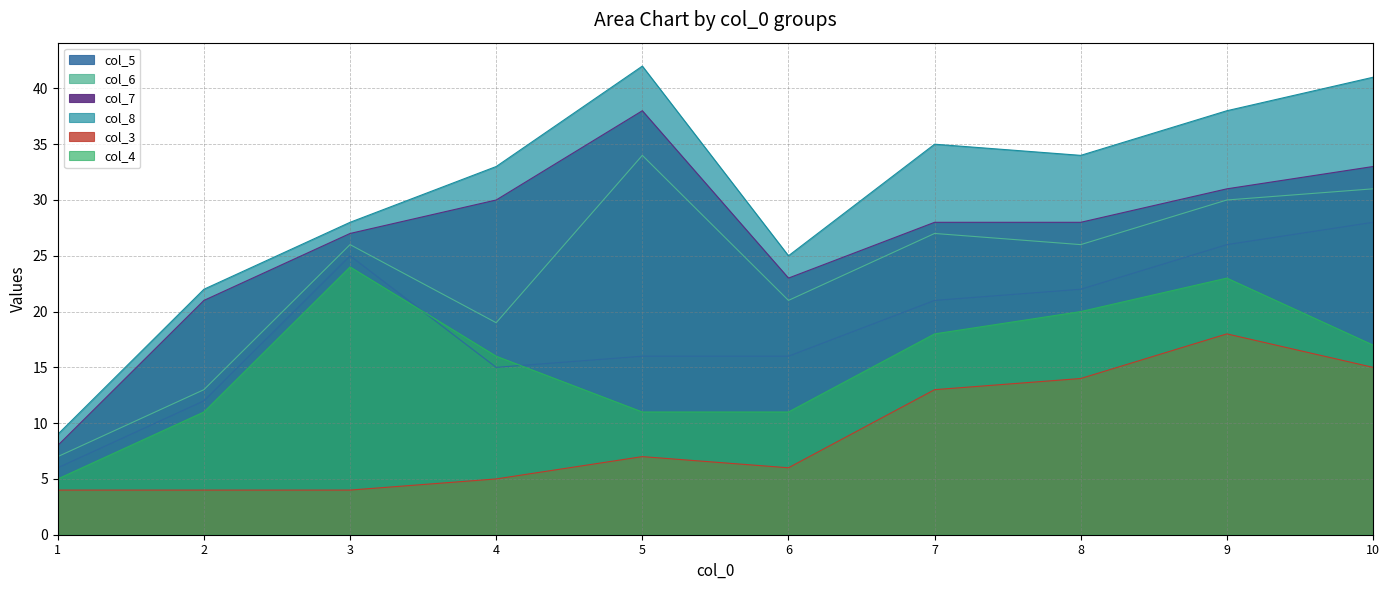

What is the spread (max minus min) of values at 9?

20